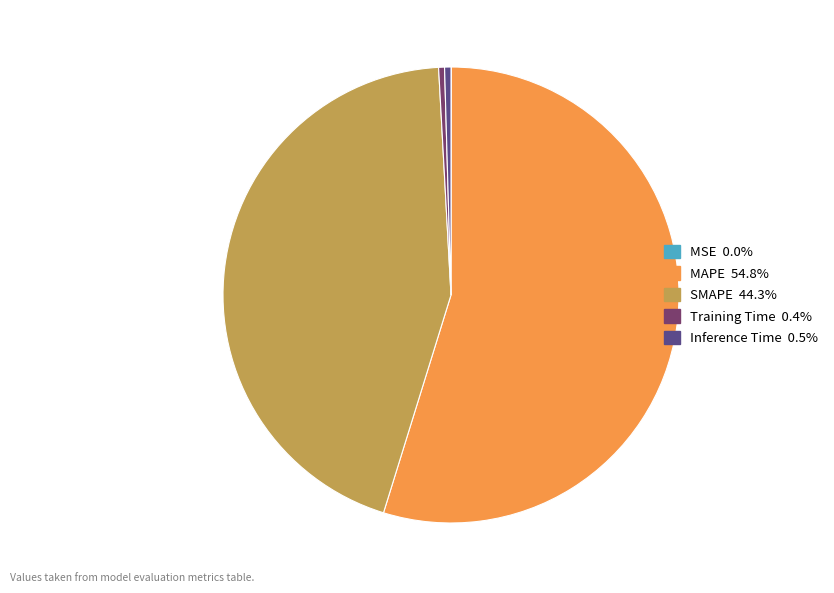

Which has a higher value, Training Time or SMAPE?

SMAPE